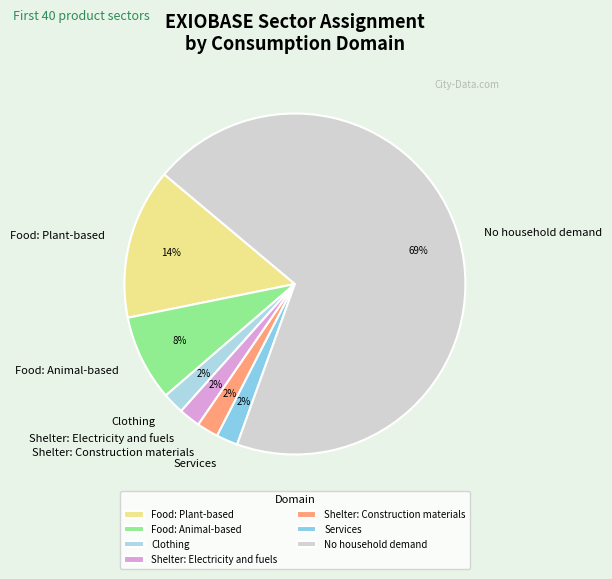

How many segments does this pie chart have?

7